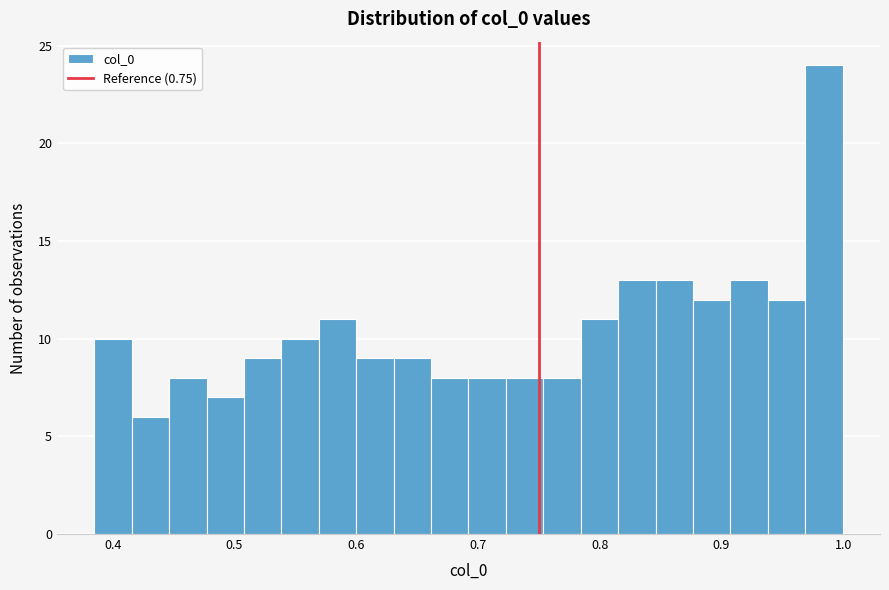

Read against the x-axis, roughly where is the centre of the tallest bar?

0.98